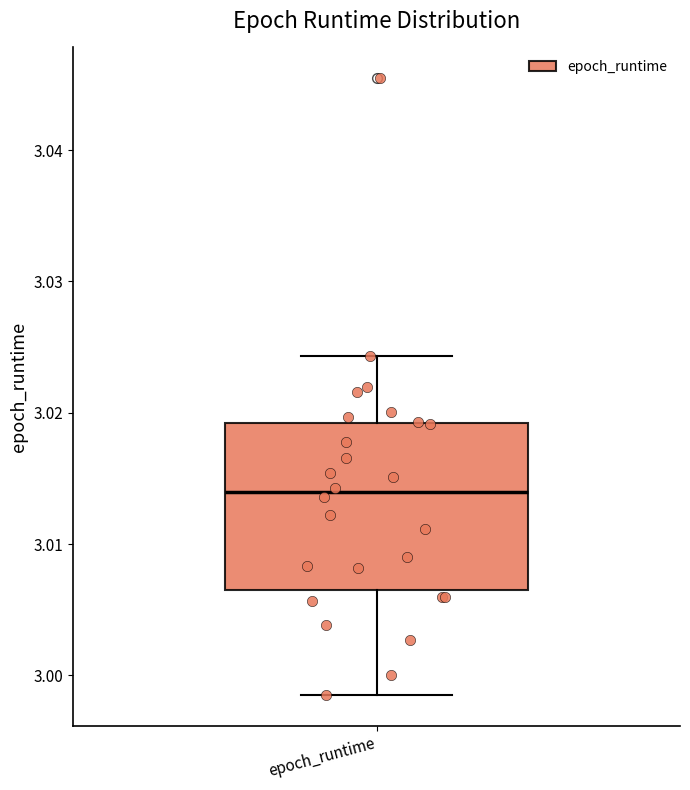

Transcribe this box plot: give where the median line is, the range the box spans, and where the two whiskers end, as read against the y-axis. The values are not printed on the chart, so give them approximately, as read against the axis.

median 3.014, box 3.007 to 3.019, whiskers 2.999 to 3.024